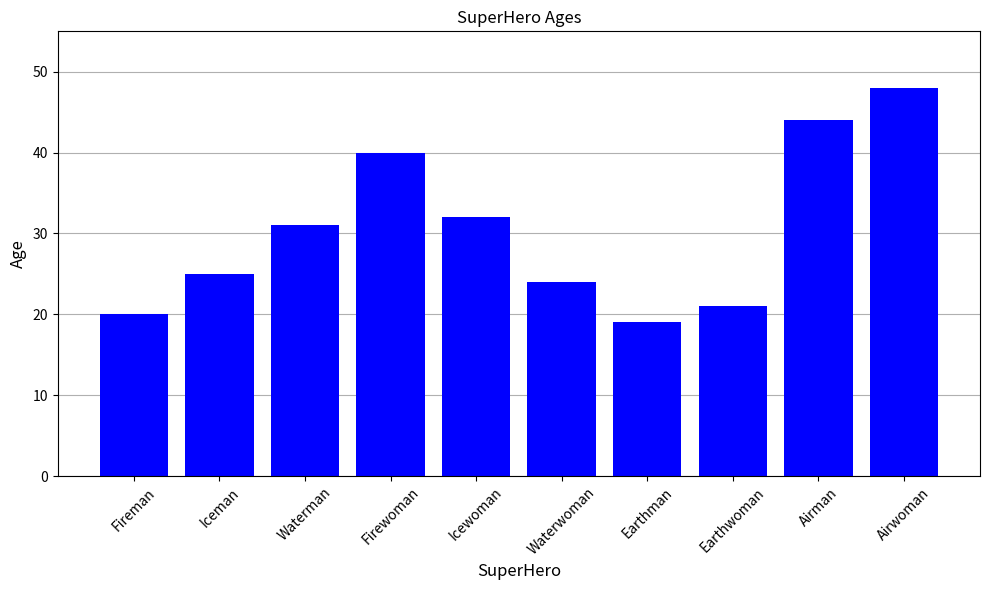

What is the label of the 8th bar from the right?

Waterman